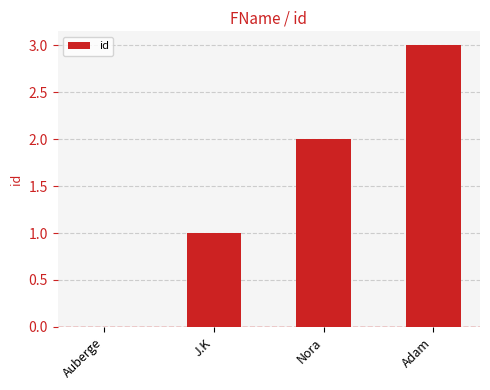

Is it true that the value at Auberge is 0?

True